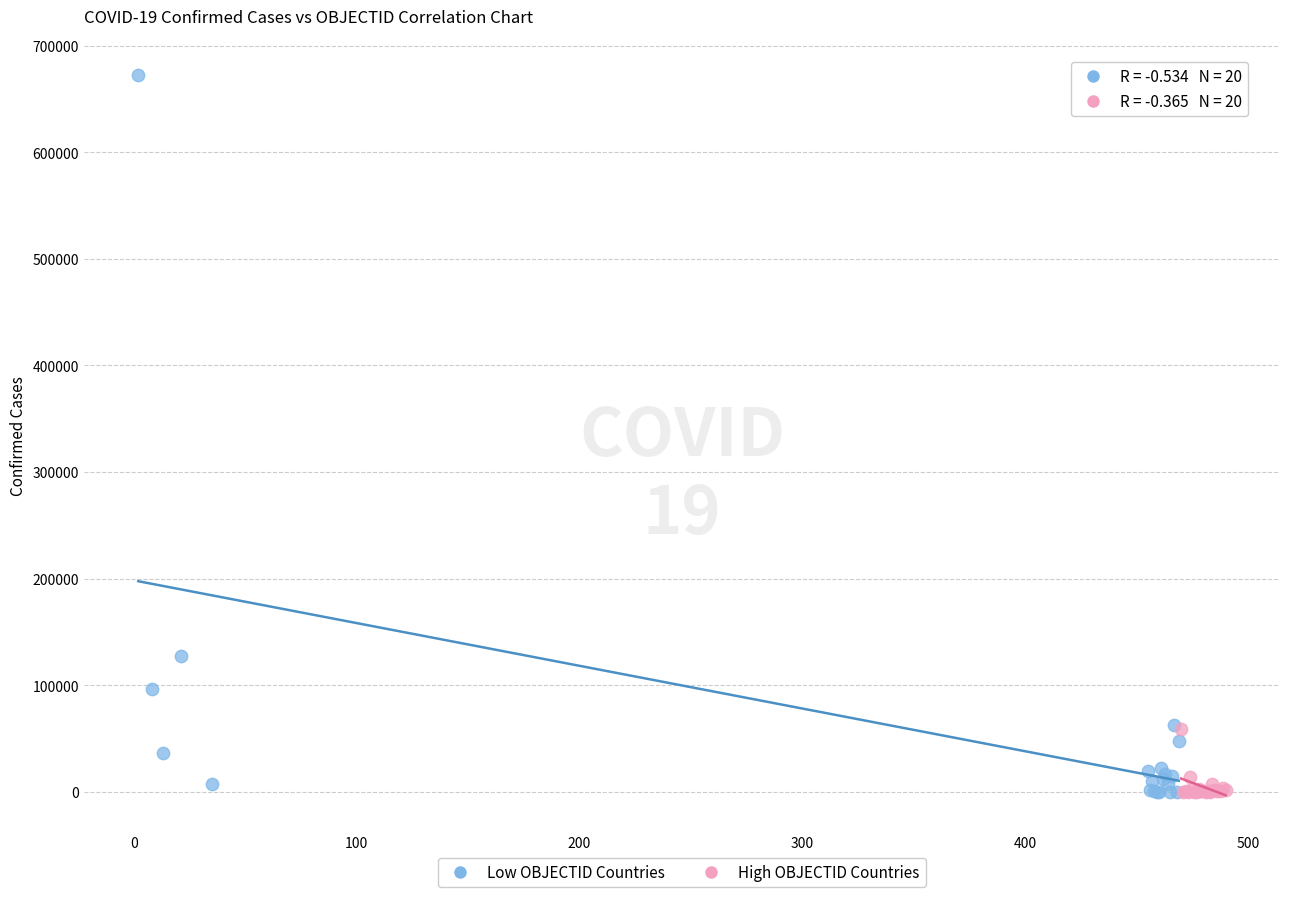

What are all the series names shown in the legend?

Low OBJECTID Countries, High OBJECTID Countries